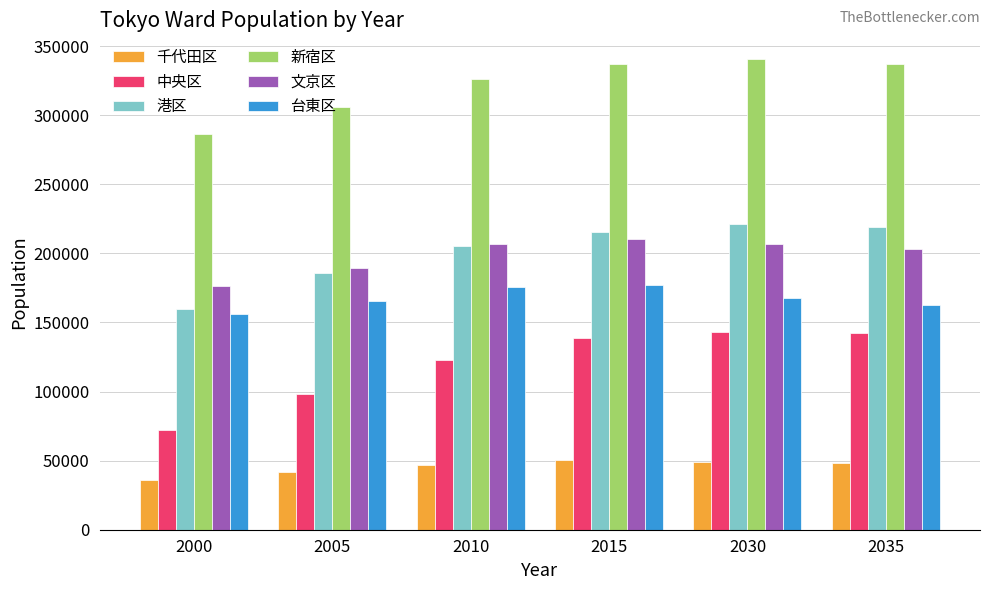

What is the sum of the 港区 values at 2015 and 2035?

434723